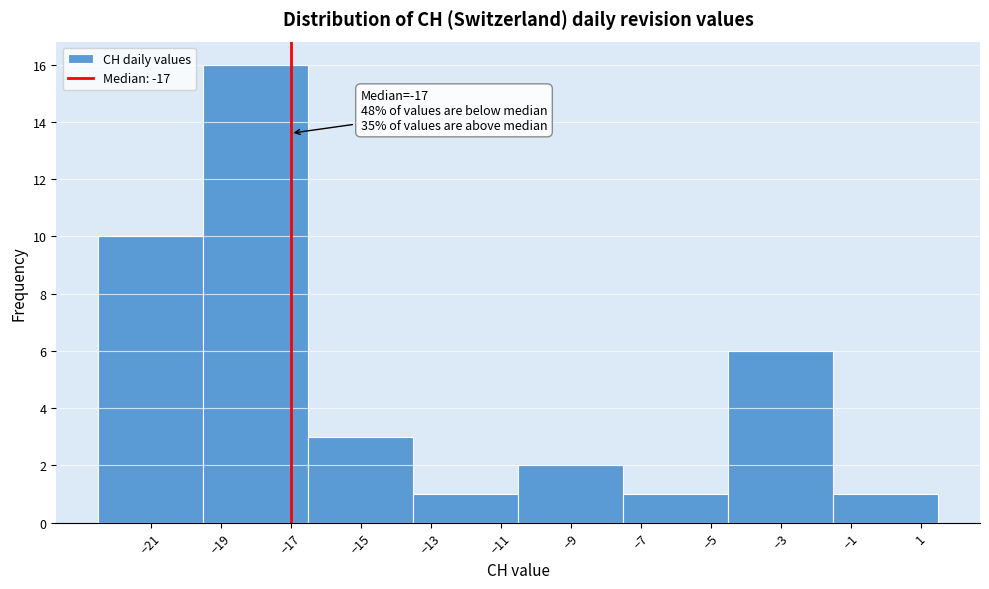

Over which range of the x-axis is the bar tallest?

-19.5 to -16.5